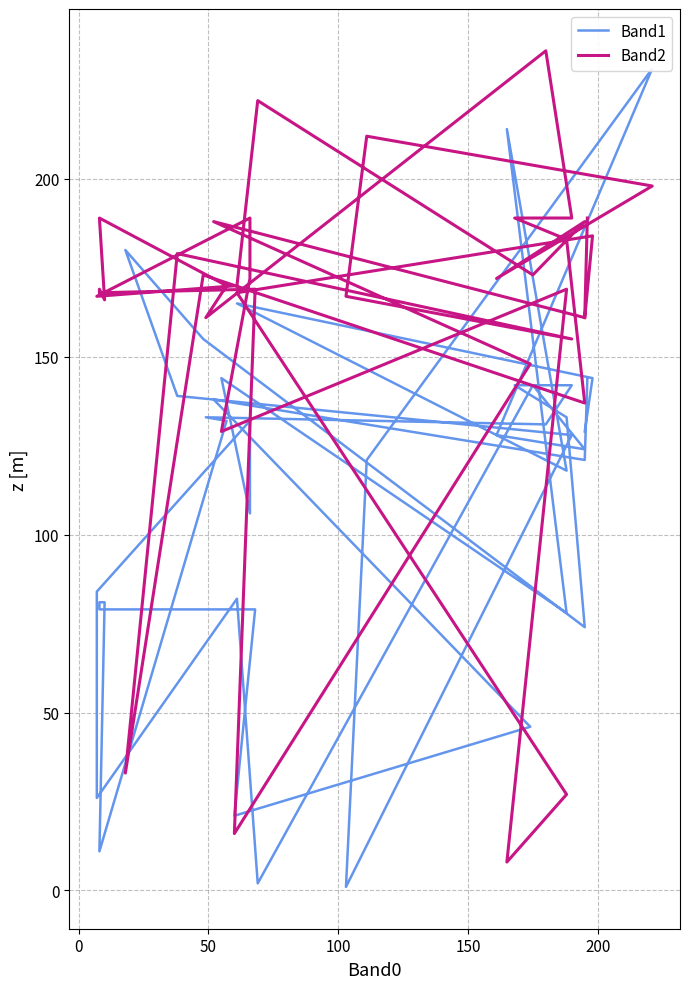

Which series has the widest spread of values?

Band1